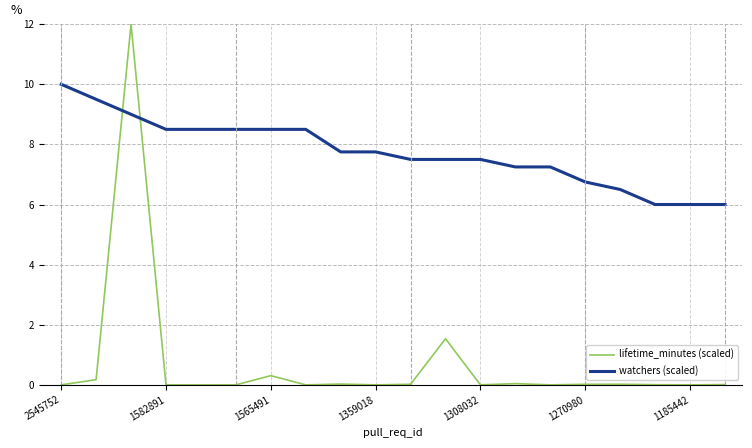

How many intersections are there between lifetime_minutes (scaled) and watchers (scaled)?

2